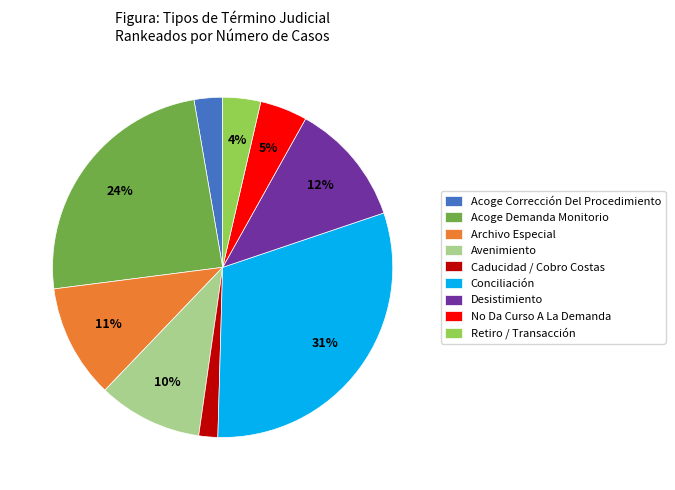

What is the largest slice in the pie chart?

Conciliación